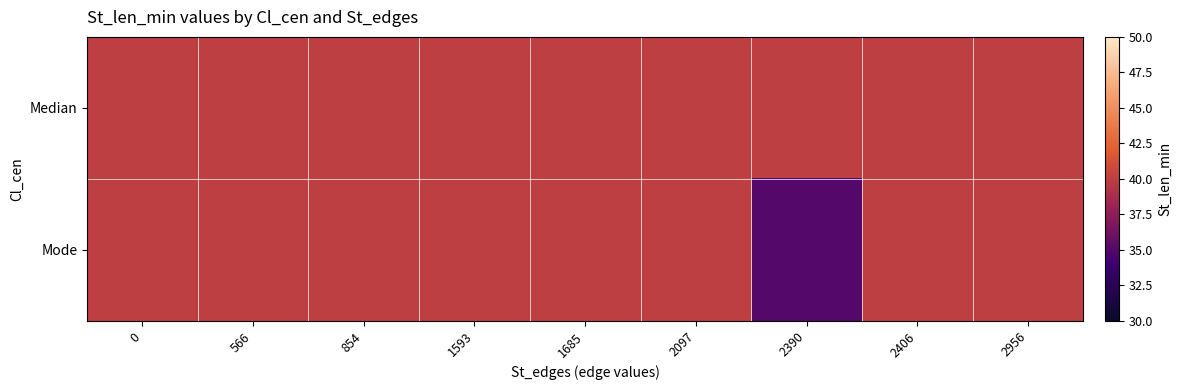

Which series has the largest range (max minus min)?

Mode